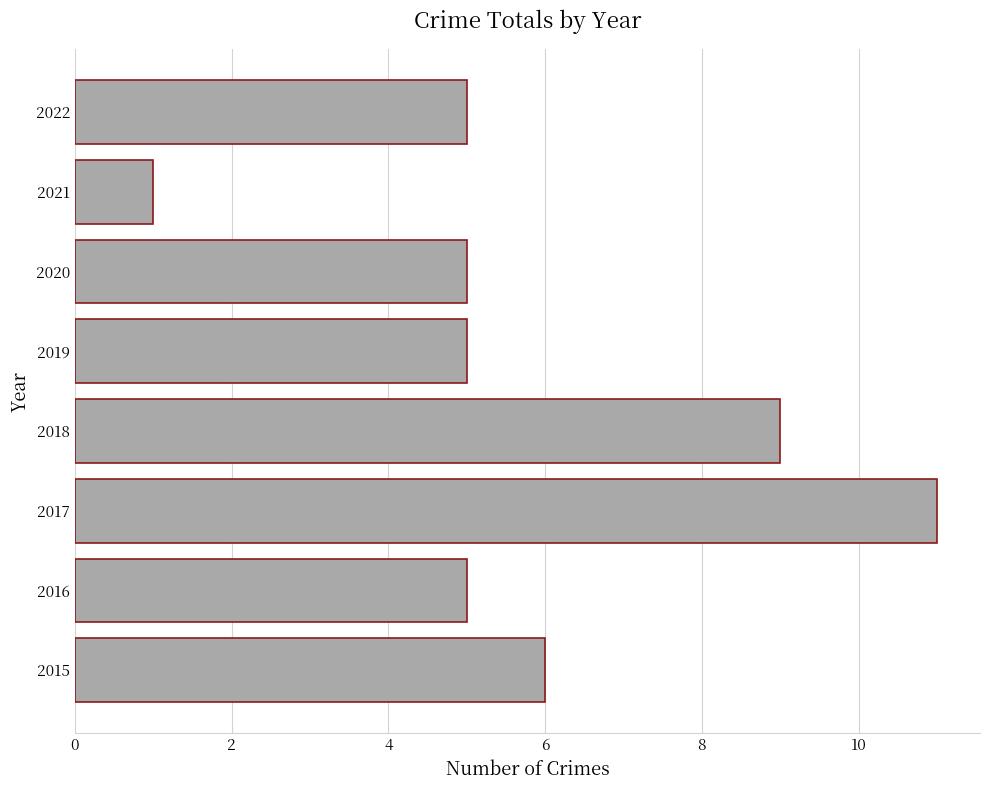

How many categories are shown in the chart?

8